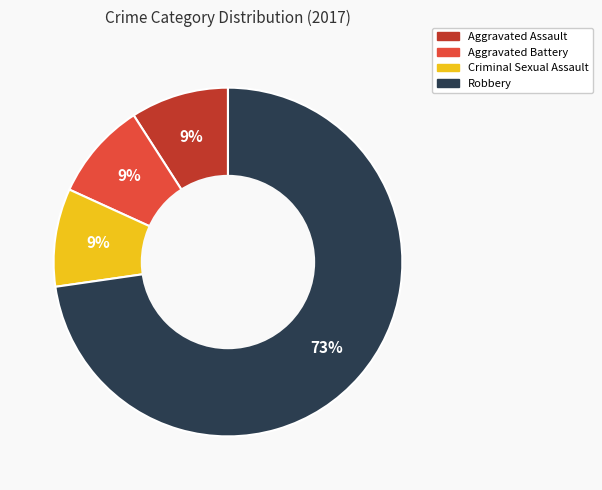

To the nearest percent, what percentage of the pie is Robbery?

73%